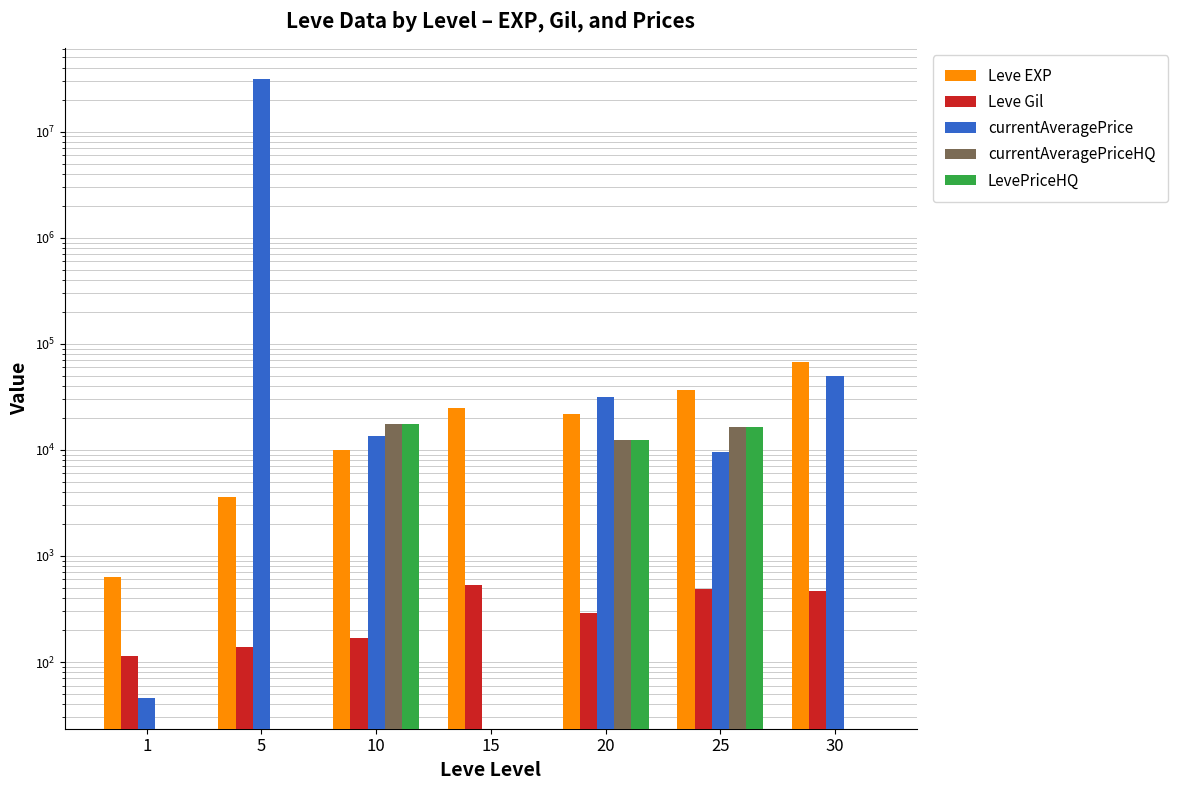

Which has a higher value, 30 or 25?

30